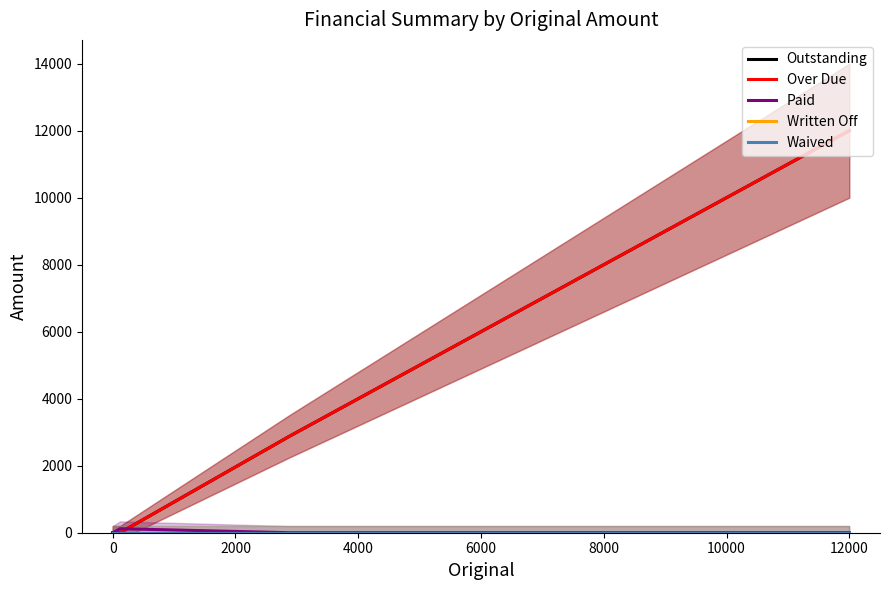

Reading right to left, list all the values displayed in this chart.

Outstanding: 12000	2880	0	0
Over Due: 12000	2880	0	0
Paid: 0	0	120	0
Written Off: 0	0	0	0
Waived: 0	0	0	0